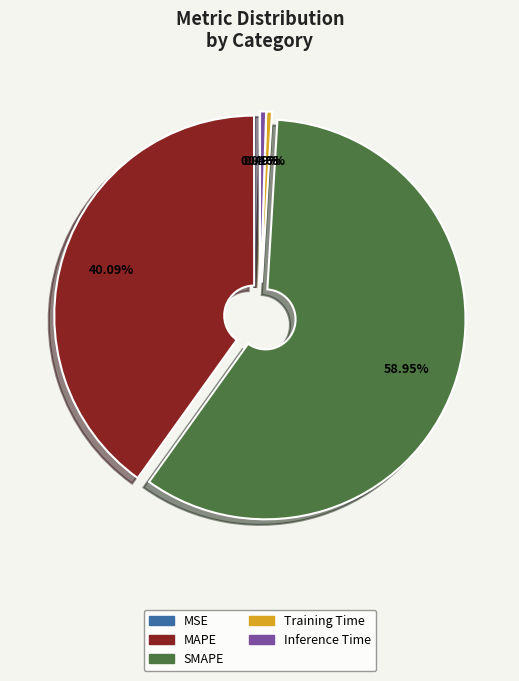

Is there any slice that represents more than half of the pie?

Yes